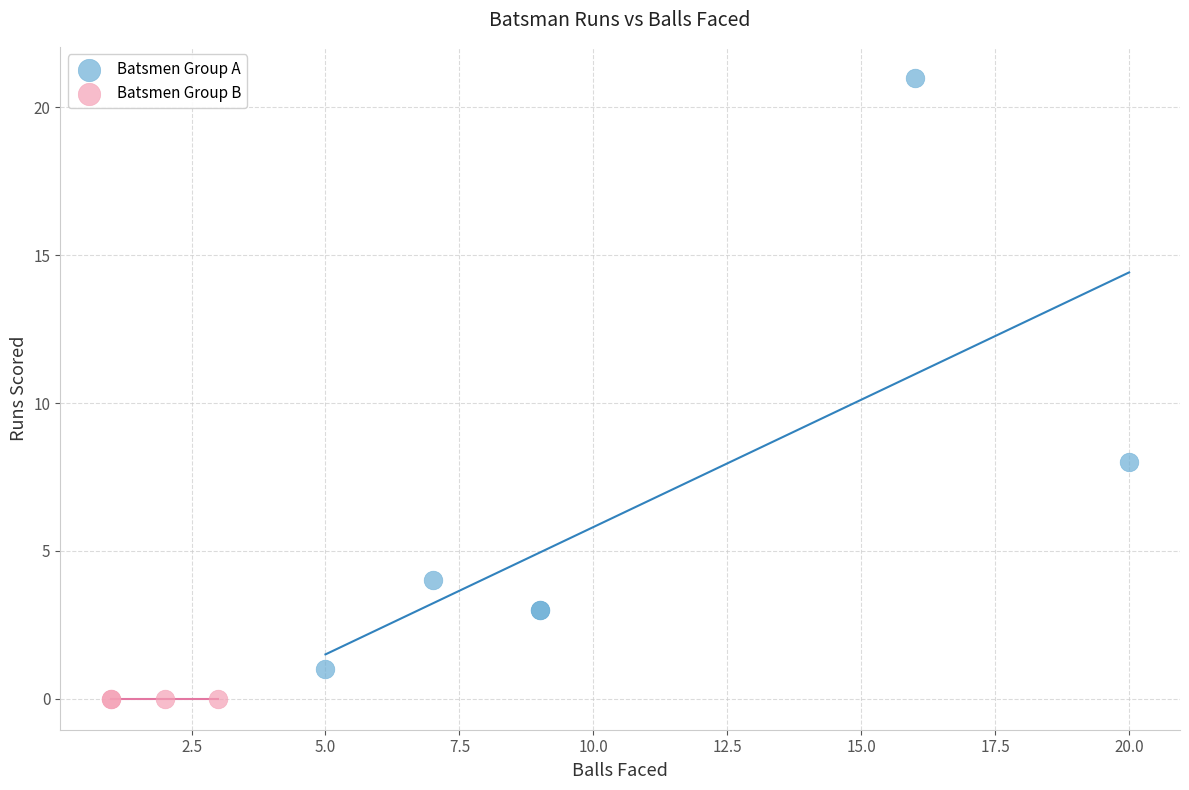

Which series contains the lowest Y value?

Batsmen Group B